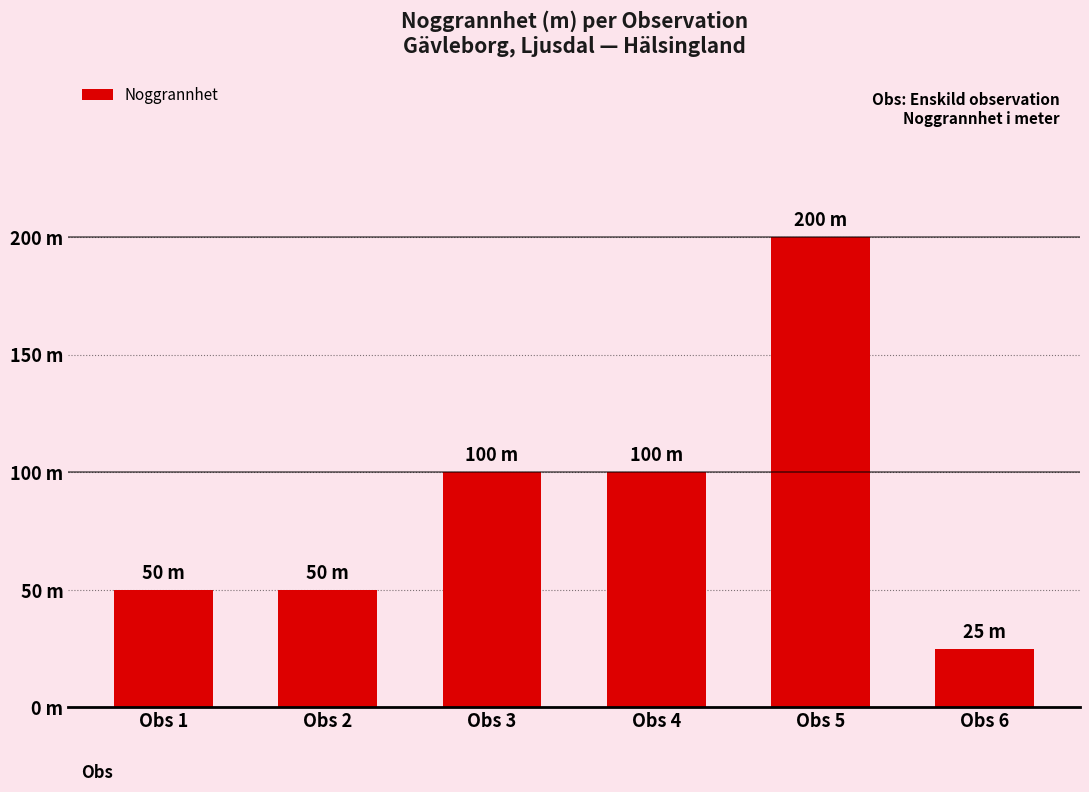

What is the value of the 3rd bar from the left?

100